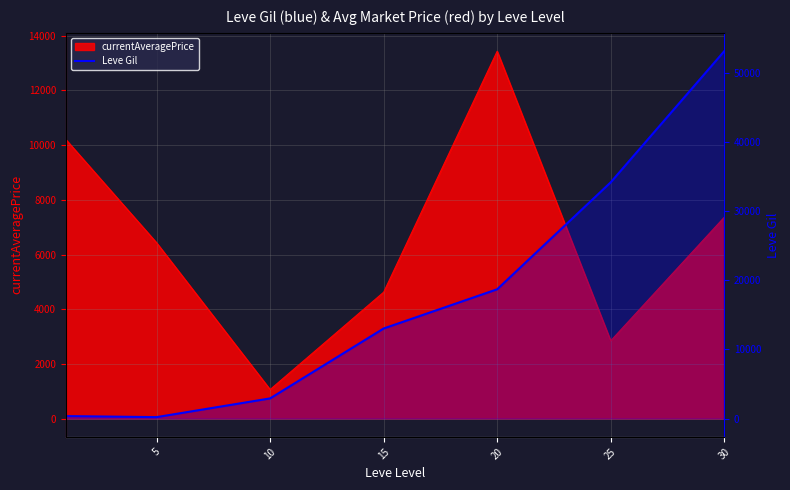

Which category has the lowest value across all series?

5